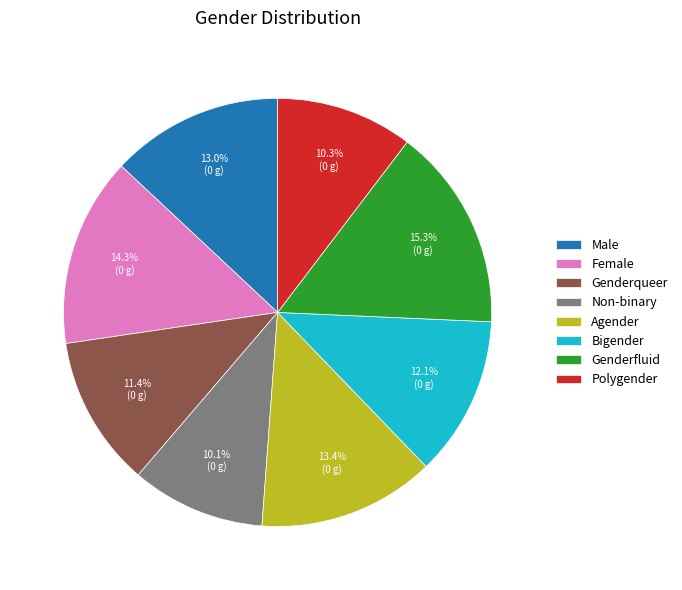

What is the total percentage of Female and Non-binary?

24.4%